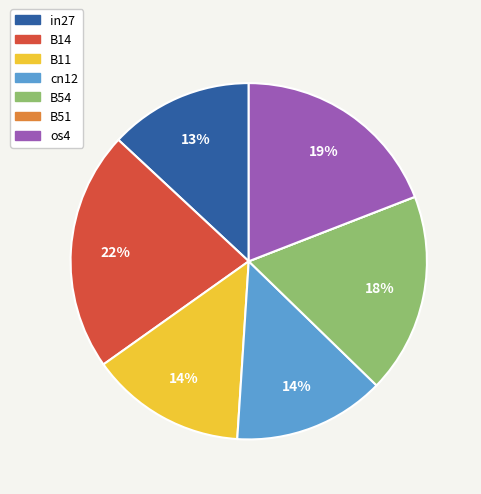

To the nearest percent, what is the average slice percentage?

14%